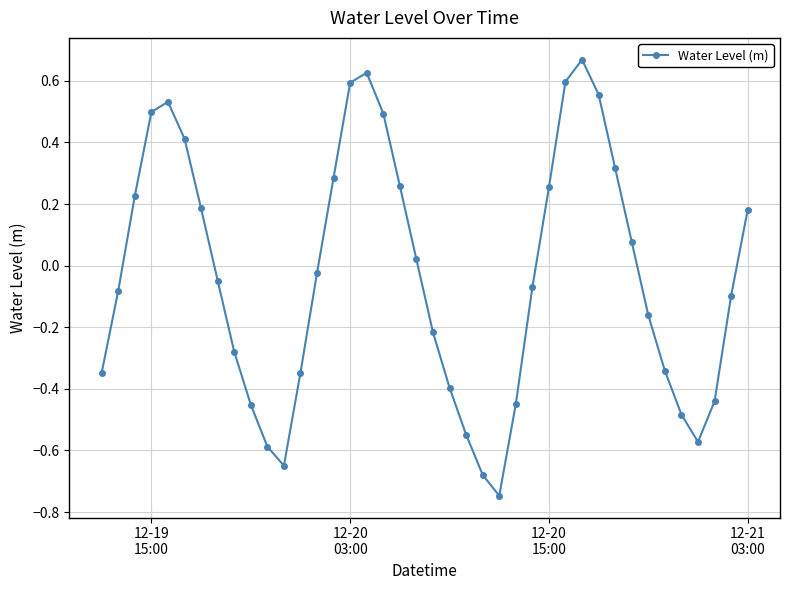

True or false: there are more than 0 points higher than both neighbors.

True